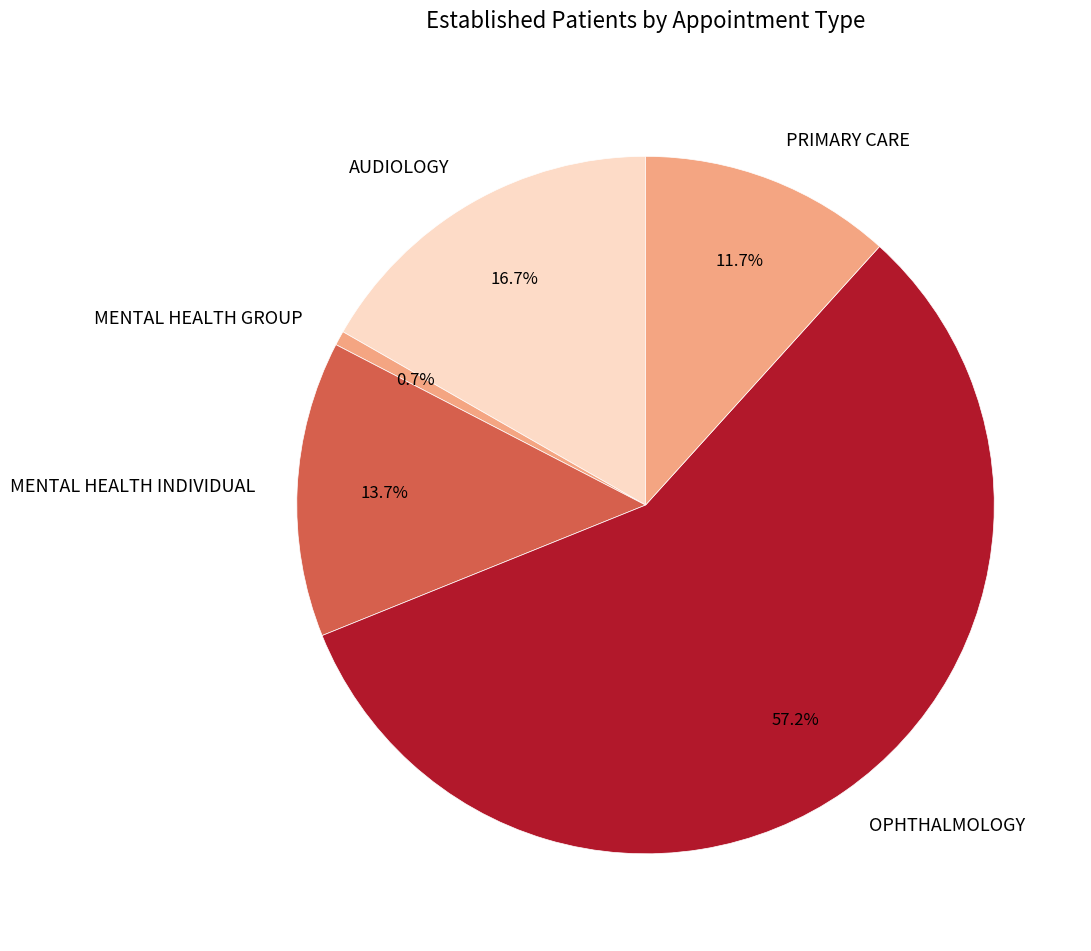

How many segments does this pie chart have?

5